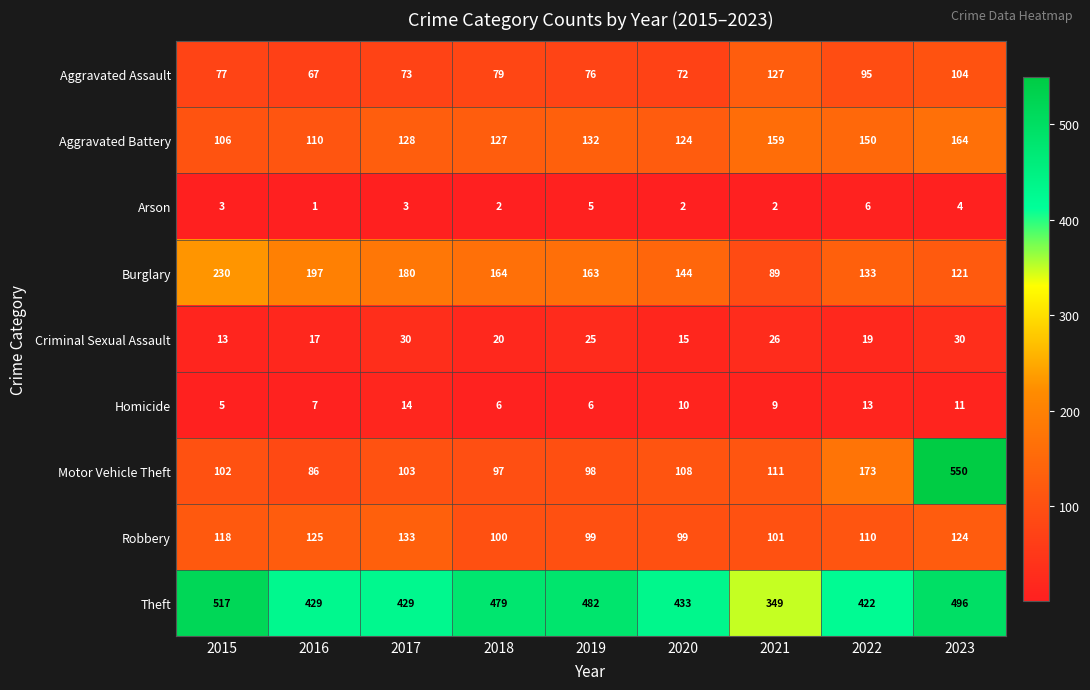

Is it true that Burglary equals 89 at 2021?

True